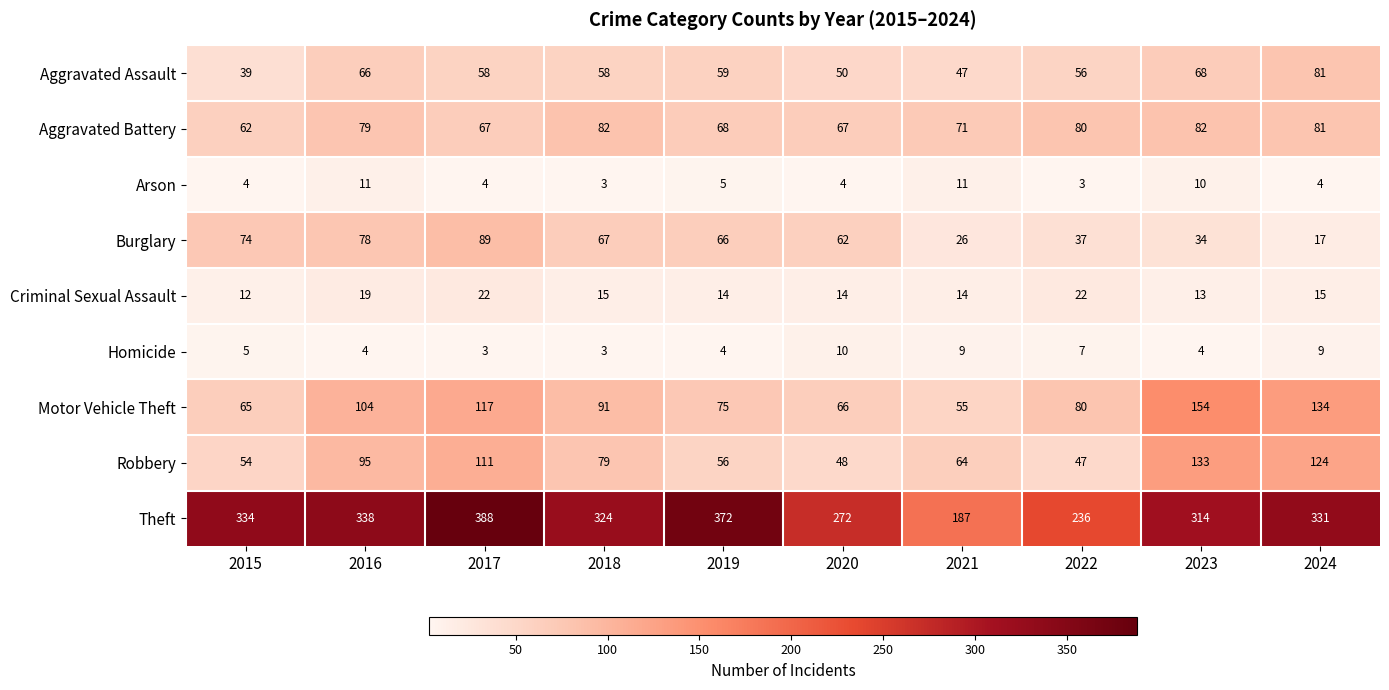

Which series has the largest range (max minus min)?

Theft